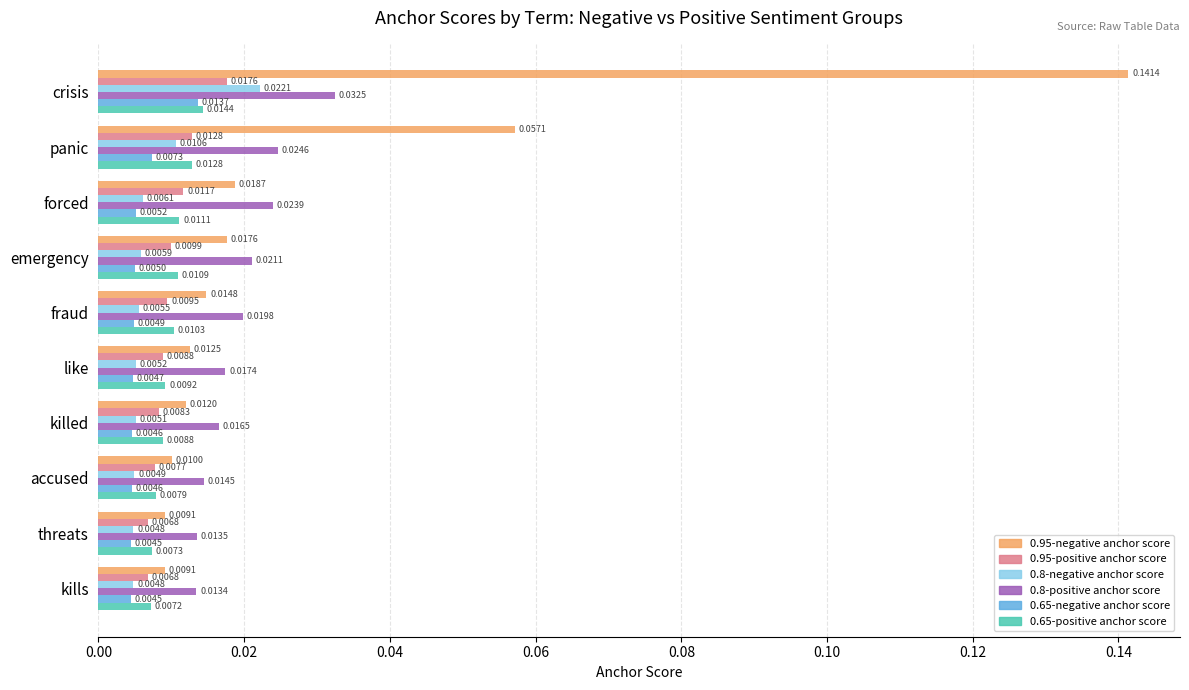

Rank the series by their maximum value, from lowest to highest.

0.65-negative anchor score, 0.65-positive anchor score, 0.95-positive anchor score, 0.8-negative anchor score, 0.8-positive anchor score, 0.95-negative anchor score